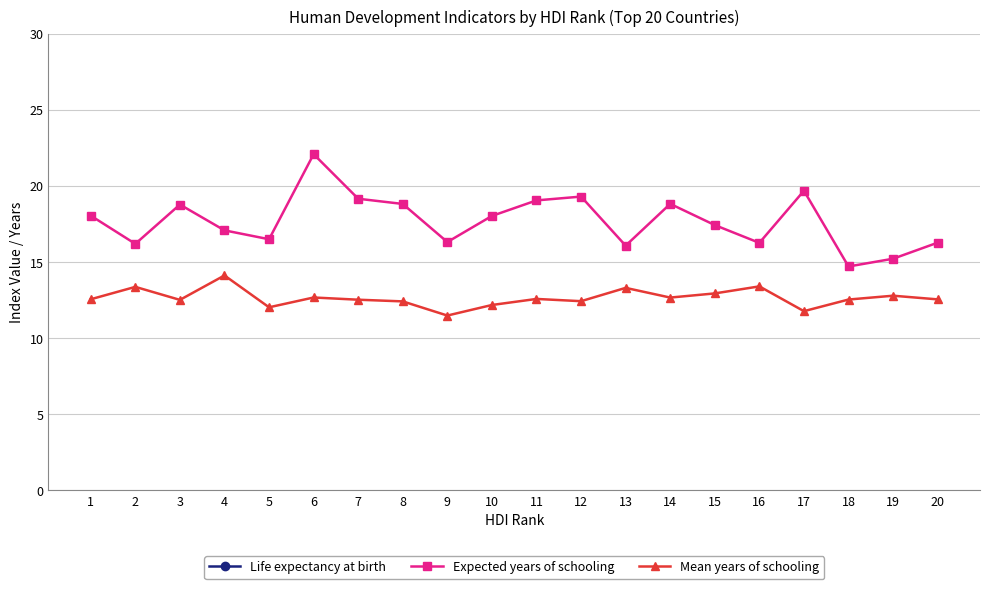

What are all the series names shown in the legend?

Life expectancy at birth, Expected years of schooling, Mean years of schooling